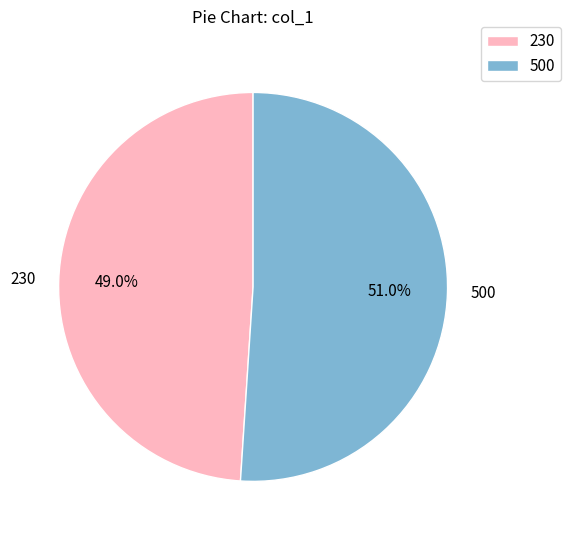

What percentage is the 500 slice, to the nearest percent?

51%